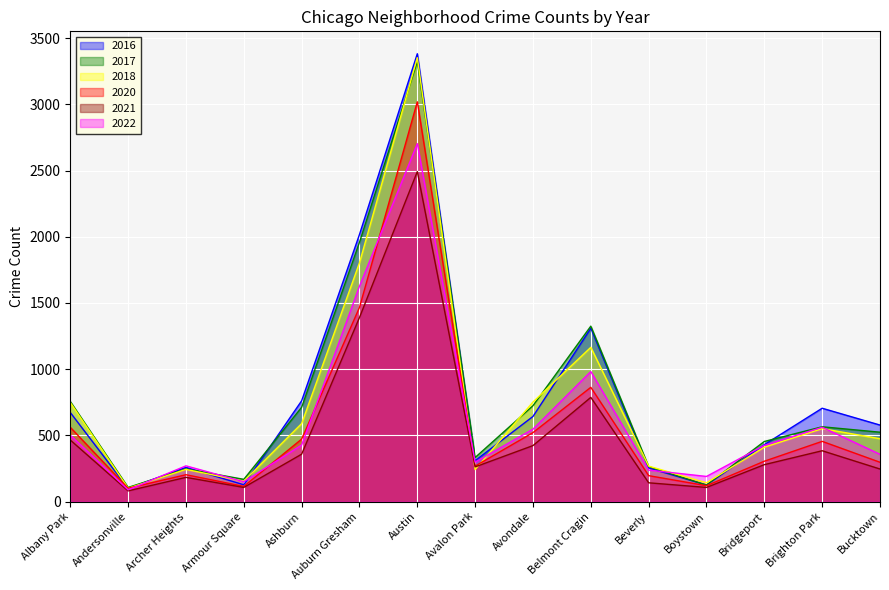

Between Bridgeport and Auburn Gresham, which is larger?

Auburn Gresham